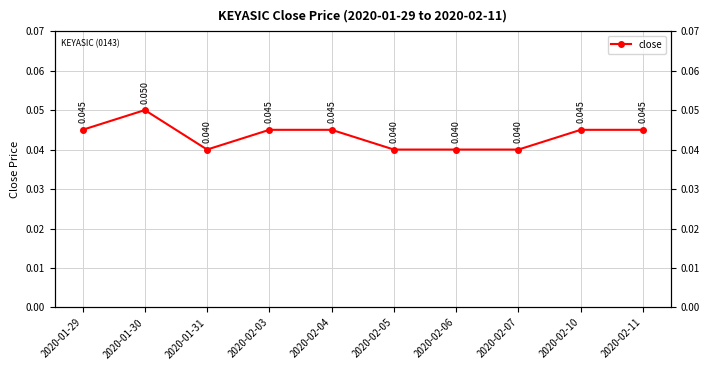

At which category does the chart reach its peak across all series?

2020-01-30